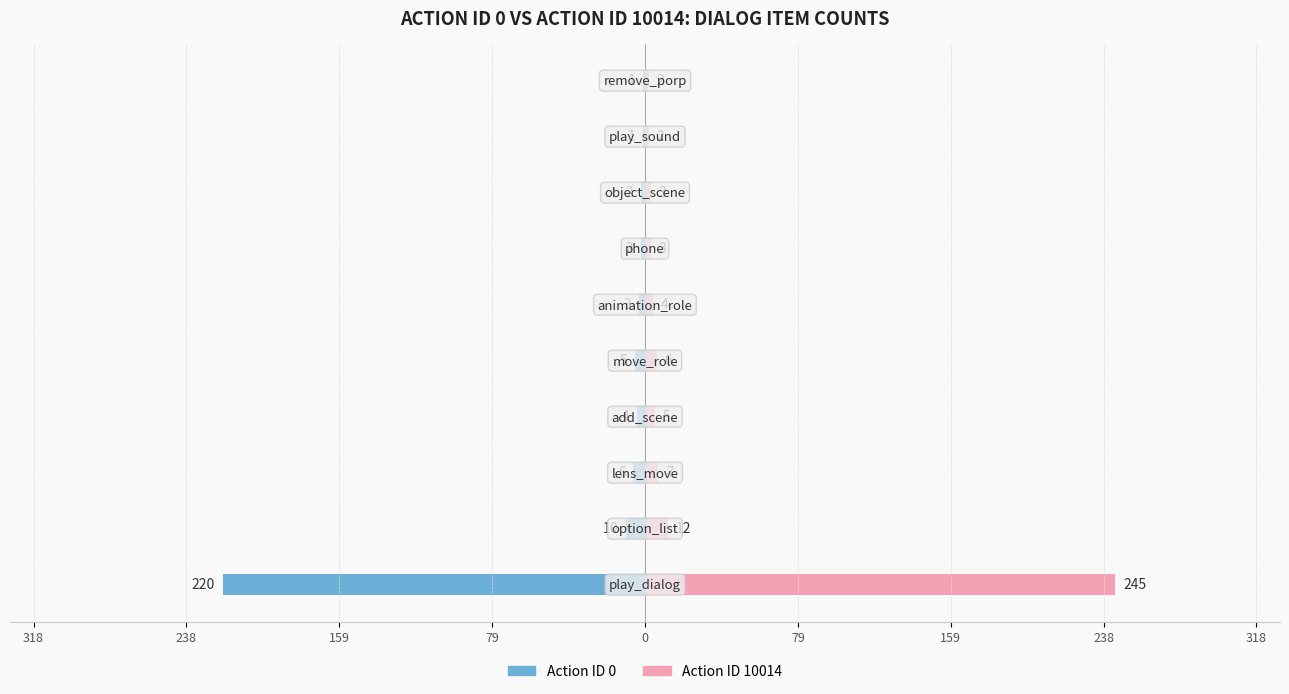

The Action ID 10014 series shows 6 at 0. True or false?

True